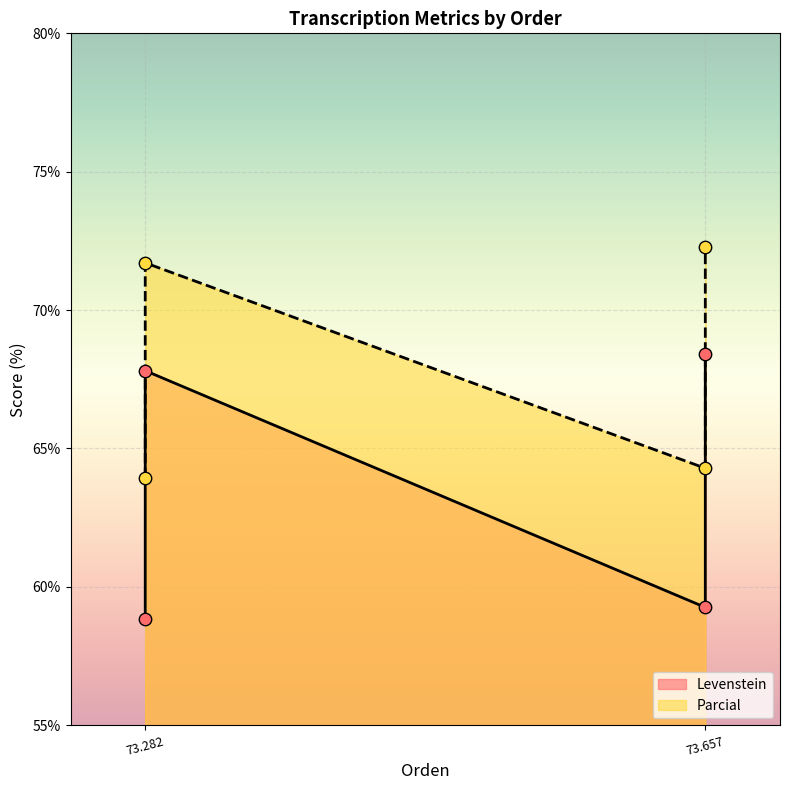

Which series contains the highest Y value?

Parcial